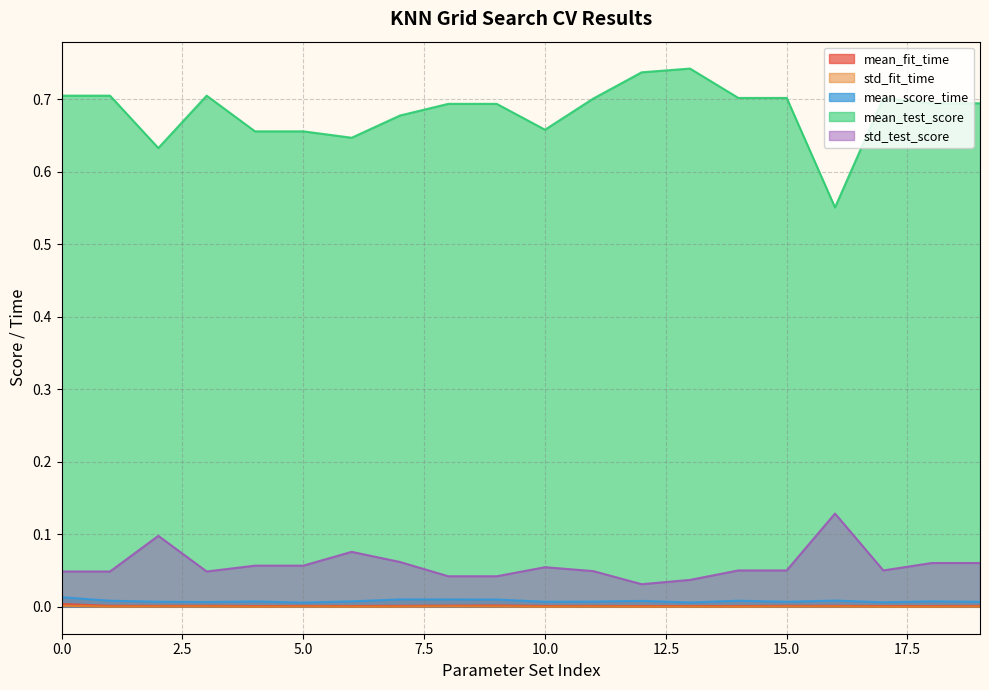

Count the mean_test_score values in the range 0 to 1.

20